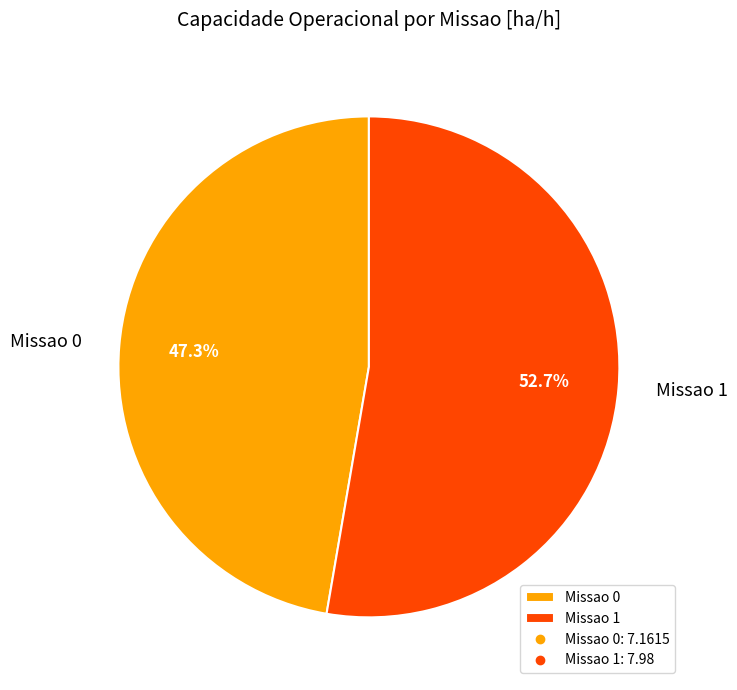

Which slice represents more than half of the pie?

Missao 1